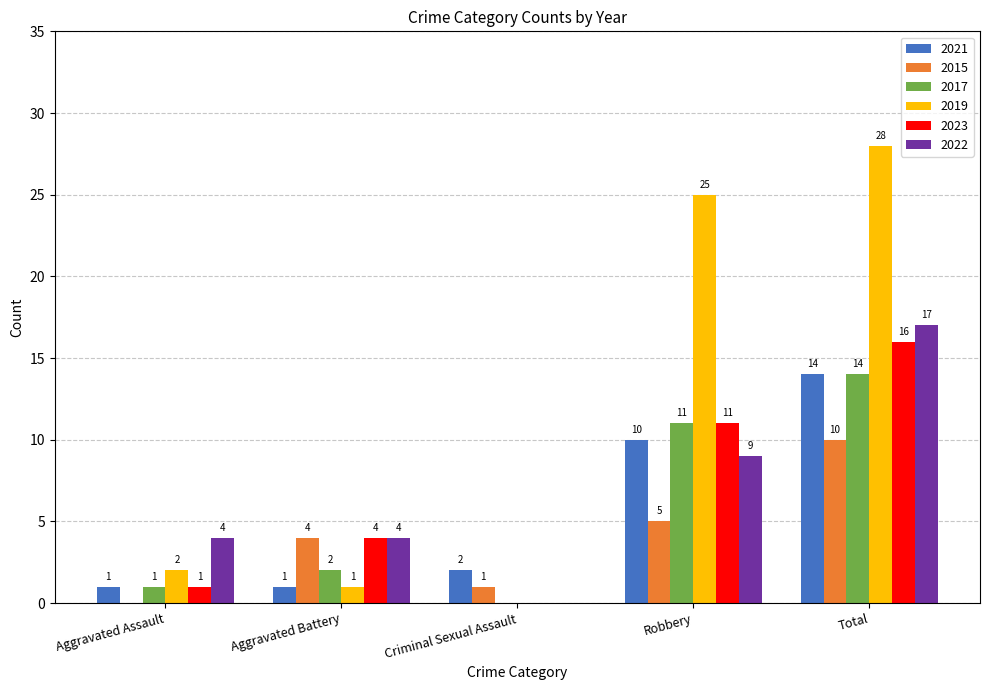

Where is 2019 nearest to the value 14?

Robbery